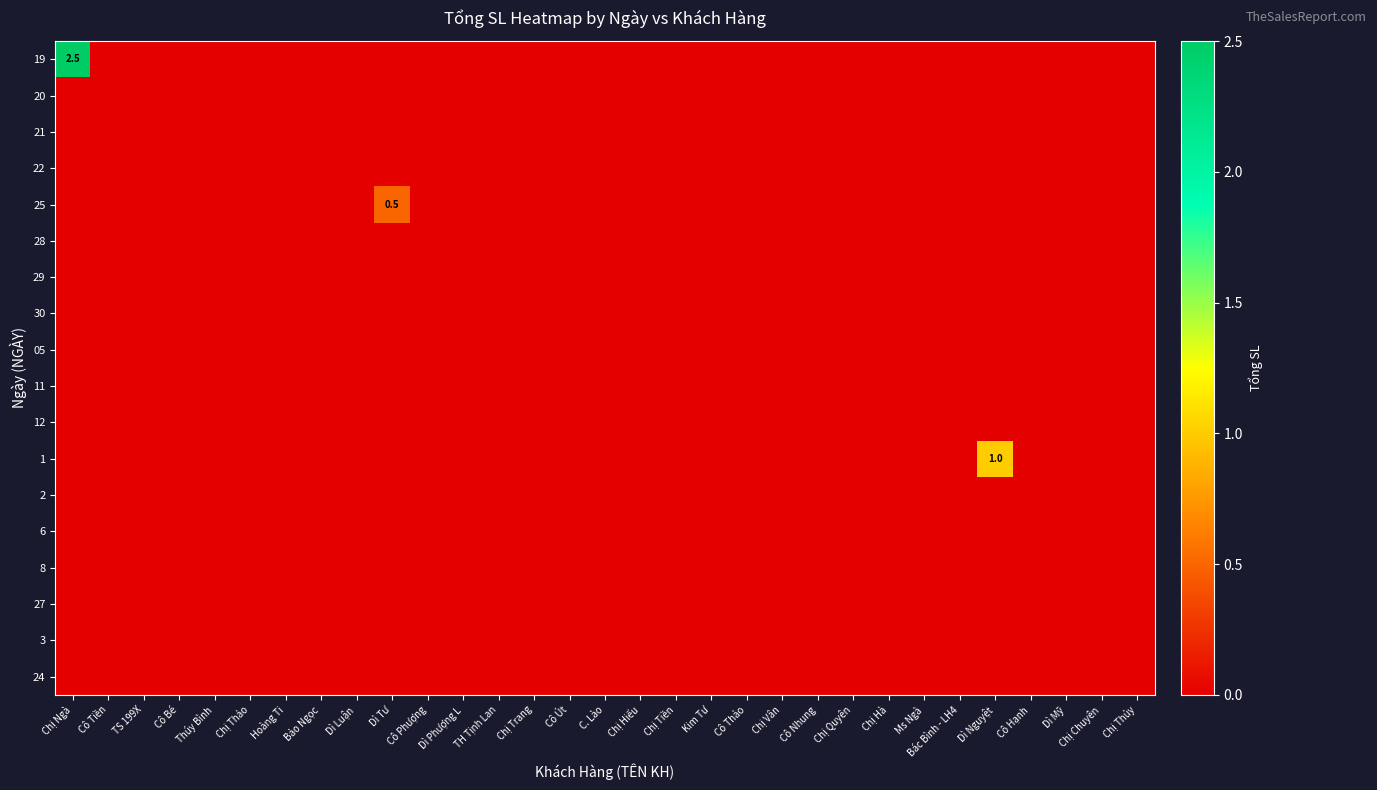

Is the value of 12 at Cô Phượng greater than the value of 1 at Chị Hà?

No